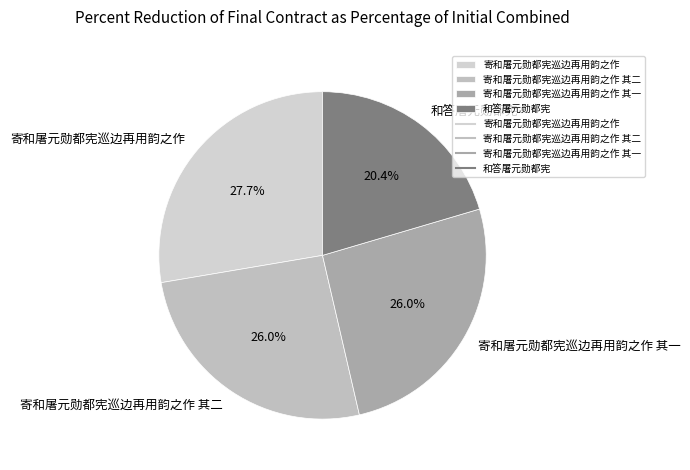

How many segments does this pie chart have?

4